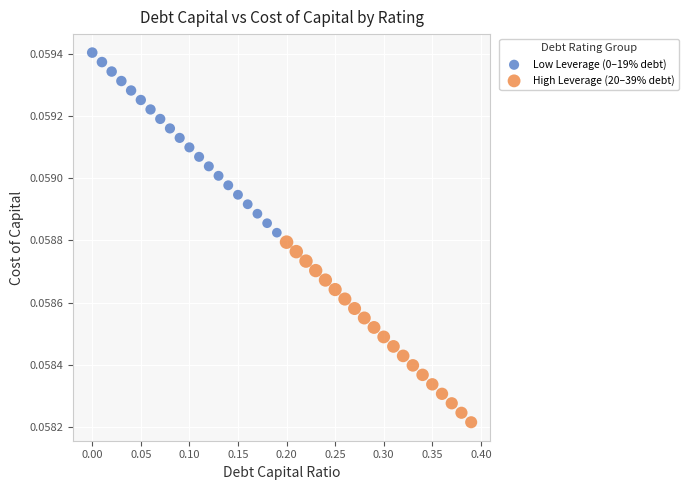

Which series reaches the minimum Y coordinate?

High Leverage (20–39% debt)